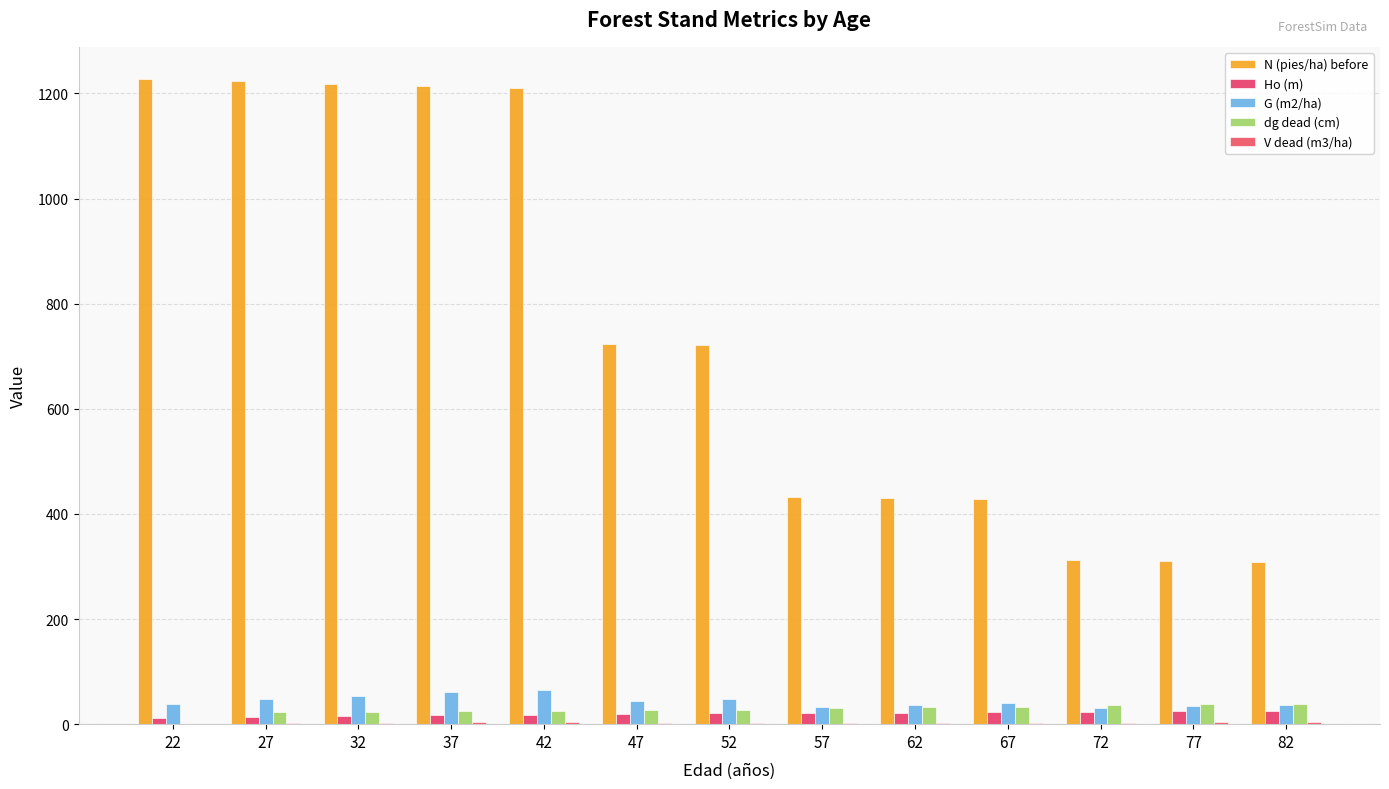

Does the chart contain stacked bars?

No